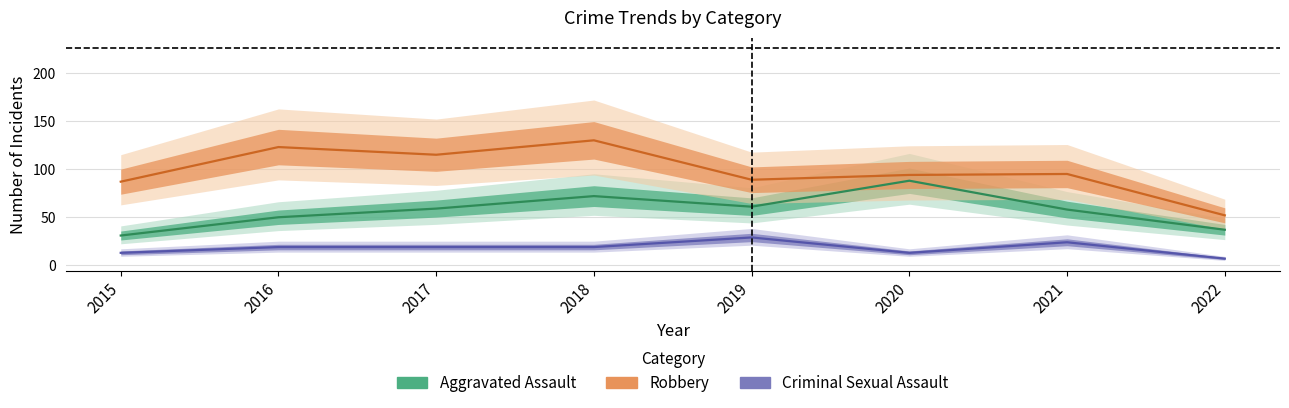

At which label does Criminal Sexual Assault first exceed 19?

2019